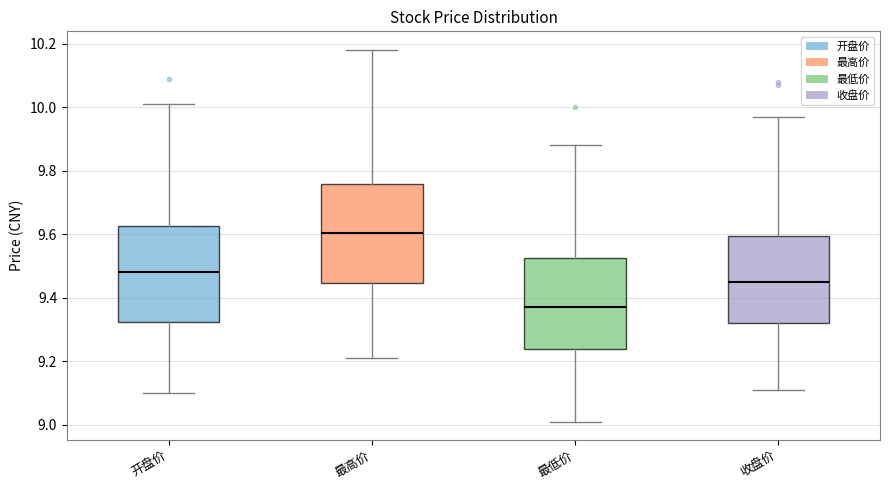

Where does the upper whisker of the box for 最低价 end on the y-axis? The values are not printed on the chart, so give them approximately, as read against the axis.

9.88